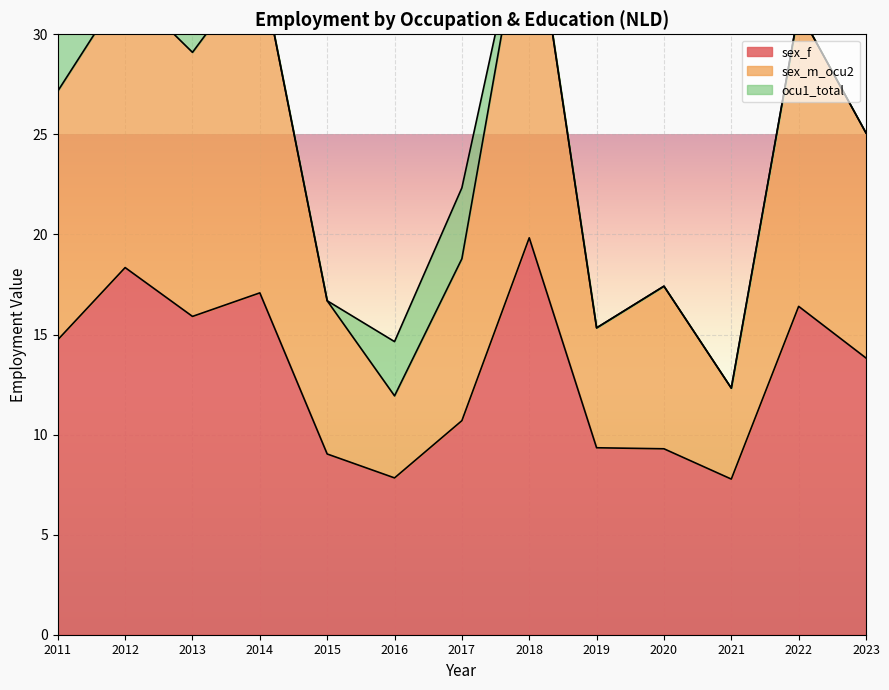

What is the maximum value for sex_f?

19.8